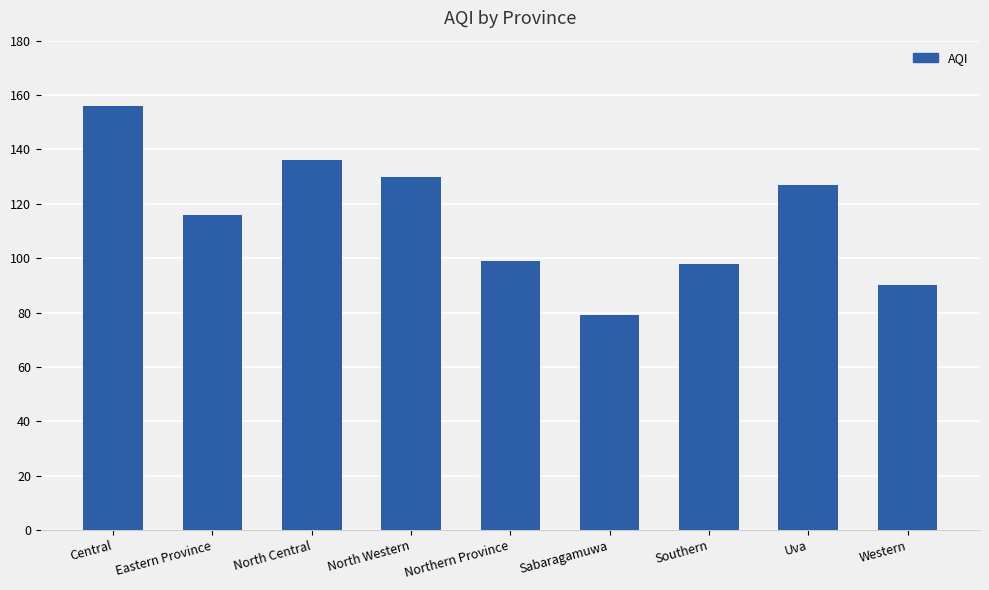

True or false: the data shows 98 at Southern.

True